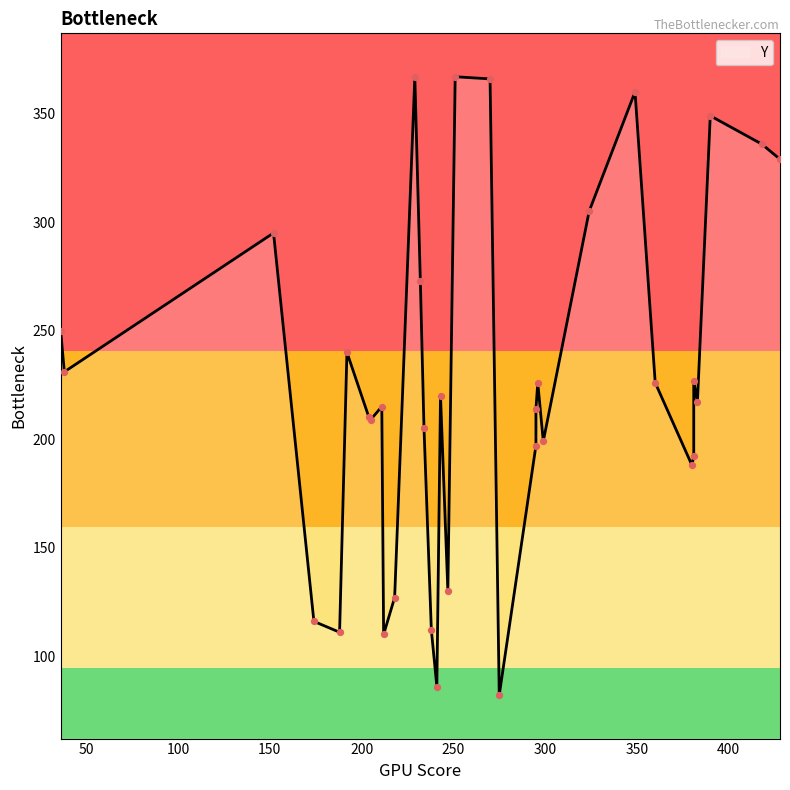

What is the ratio of the value at 251 to the value at 234?

1.8